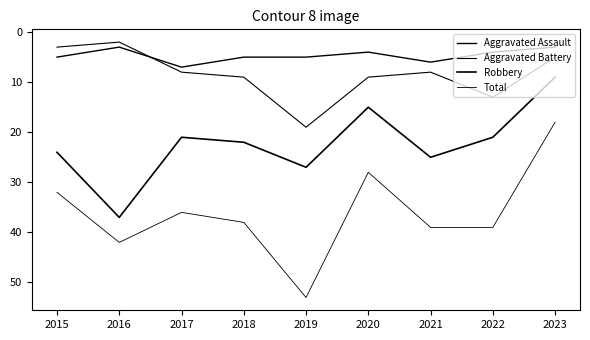

Is this an area chart (filled region under the line)?

No